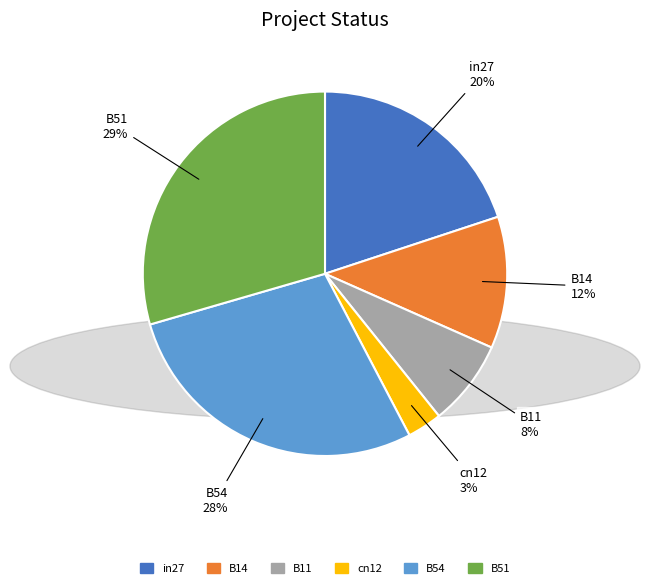

Is there a majority slice in this chart?

No